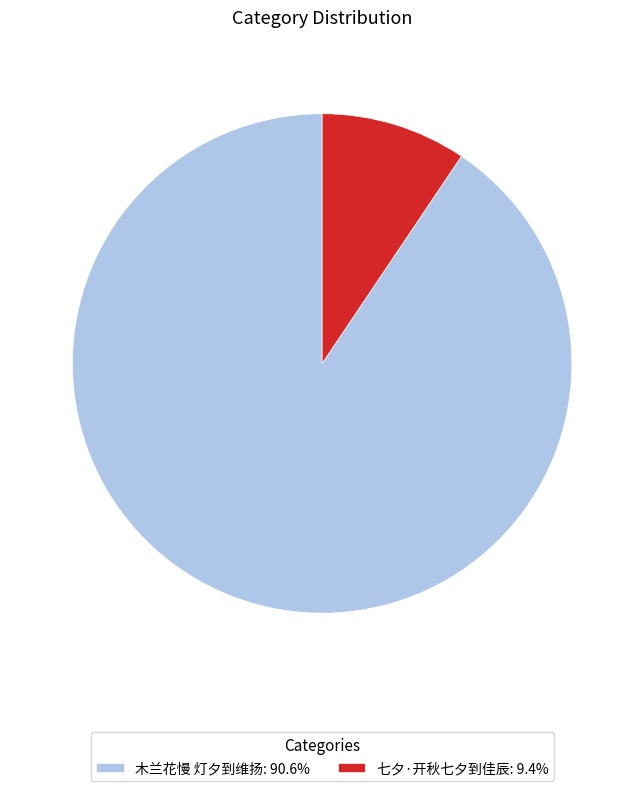

Between 七夕·开秋七夕到佳辰 and 木兰花慢 灯夕到维扬, which is larger?

木兰花慢 灯夕到维扬